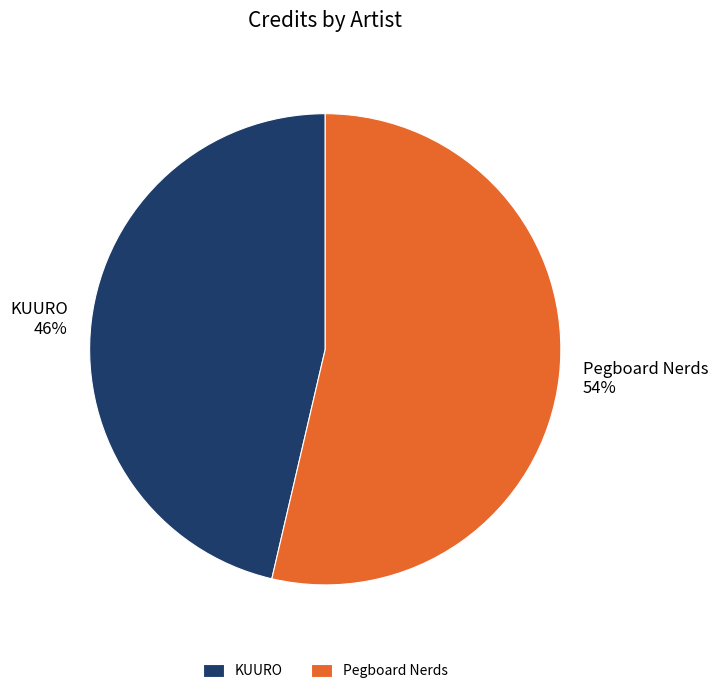

What is the majority slice?

Pegboard Nerds